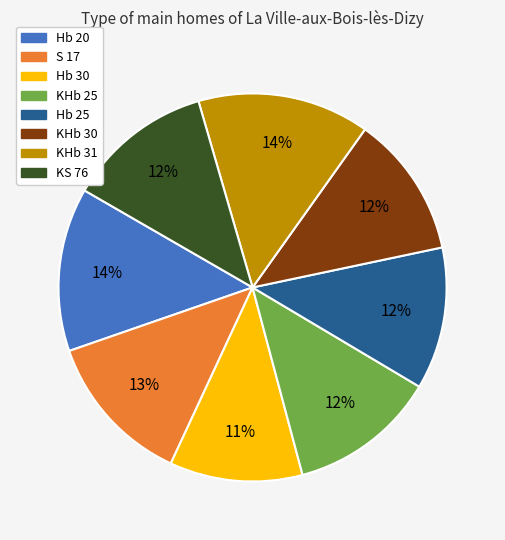

Which slice is the smallest?

Hb 30